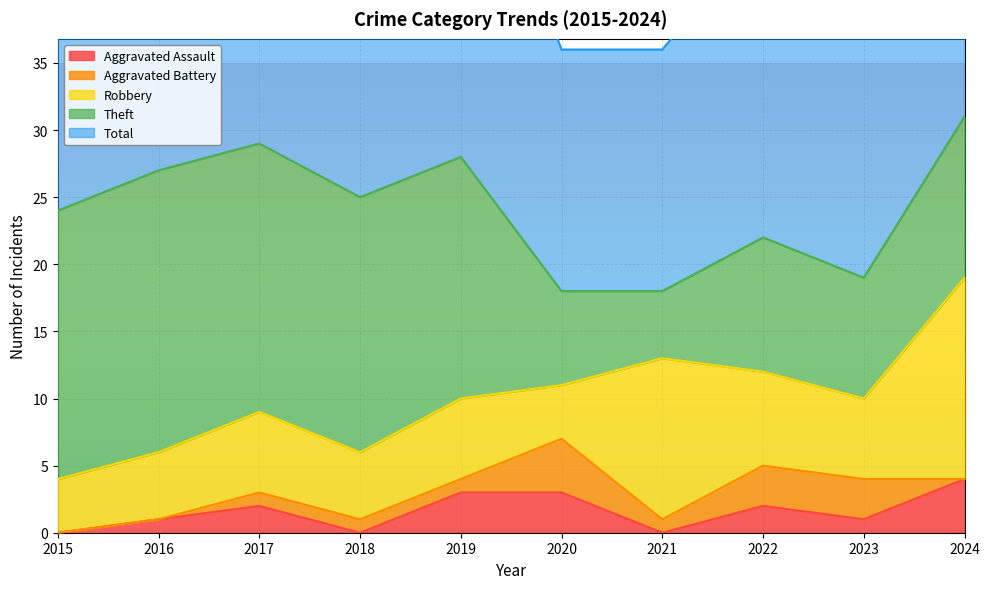

At how many categories does at least one series exceed 3?

10